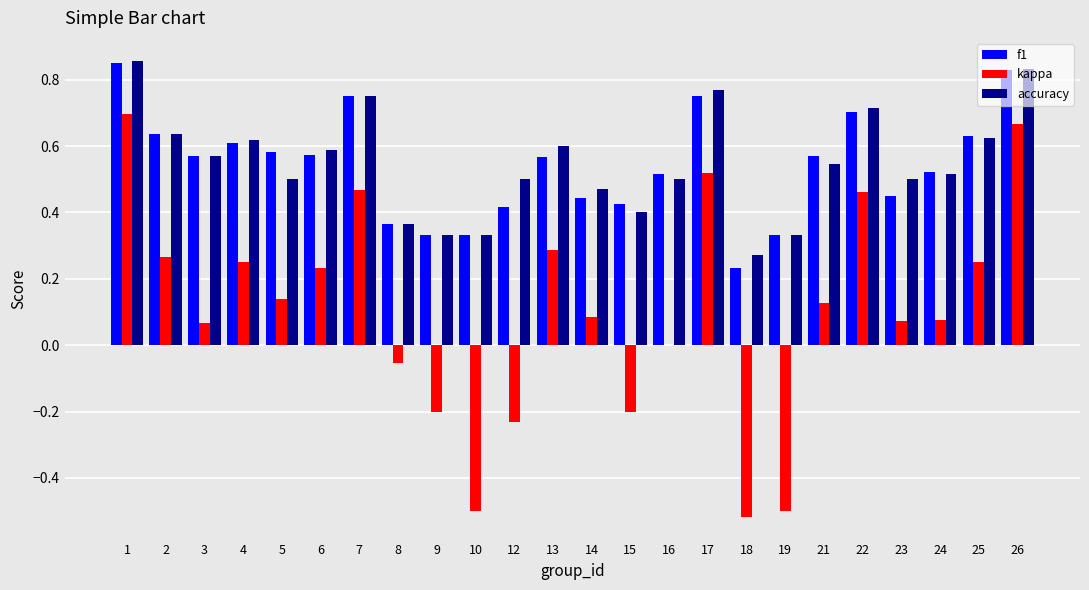

Where is accuracy nearest to the value 0?

18